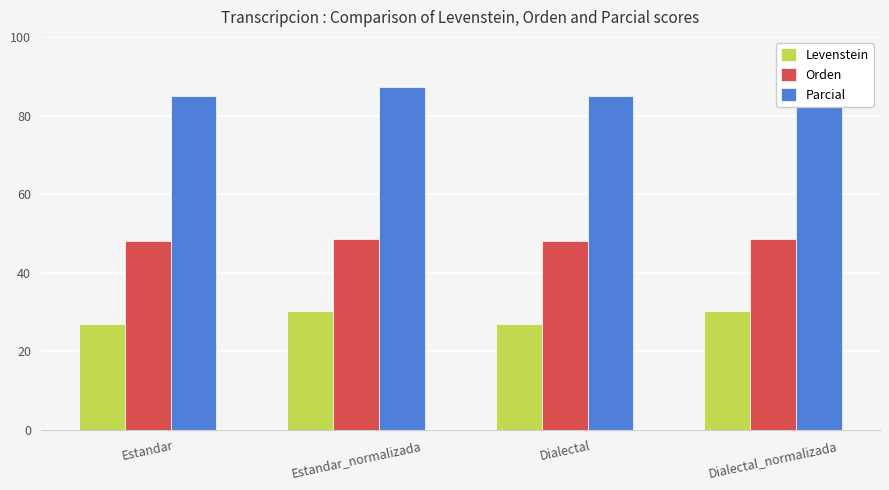

What is the total value across all series at Estandar?

160.0